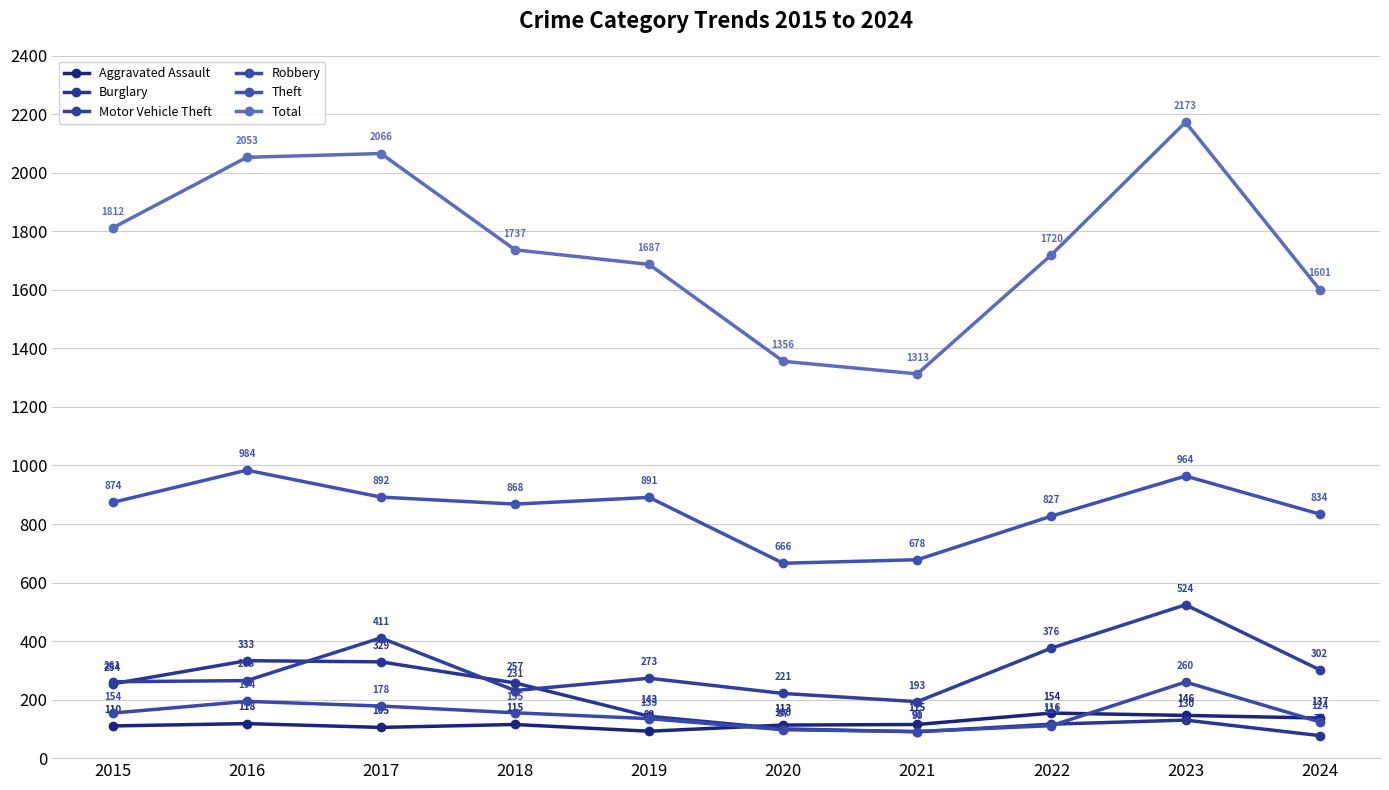

Which series has the largest range (max minus min)?

Total